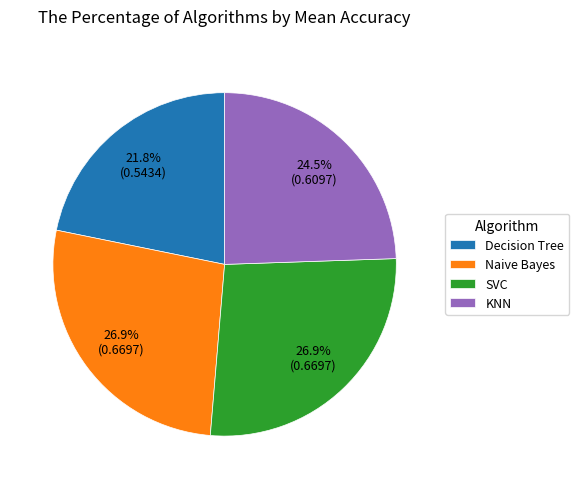

What percentage is the Decision Tree slice, to the nearest percent?

22%